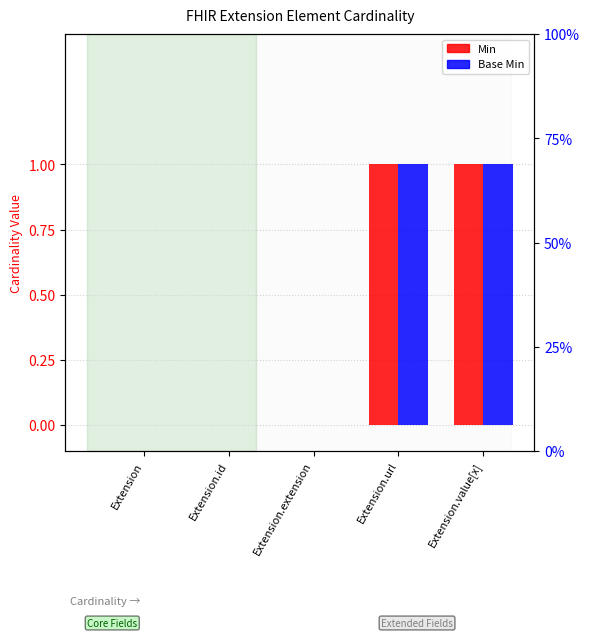

Is the value of Min at Extension.extension greater than the value of Base Min at Extension.url?

No